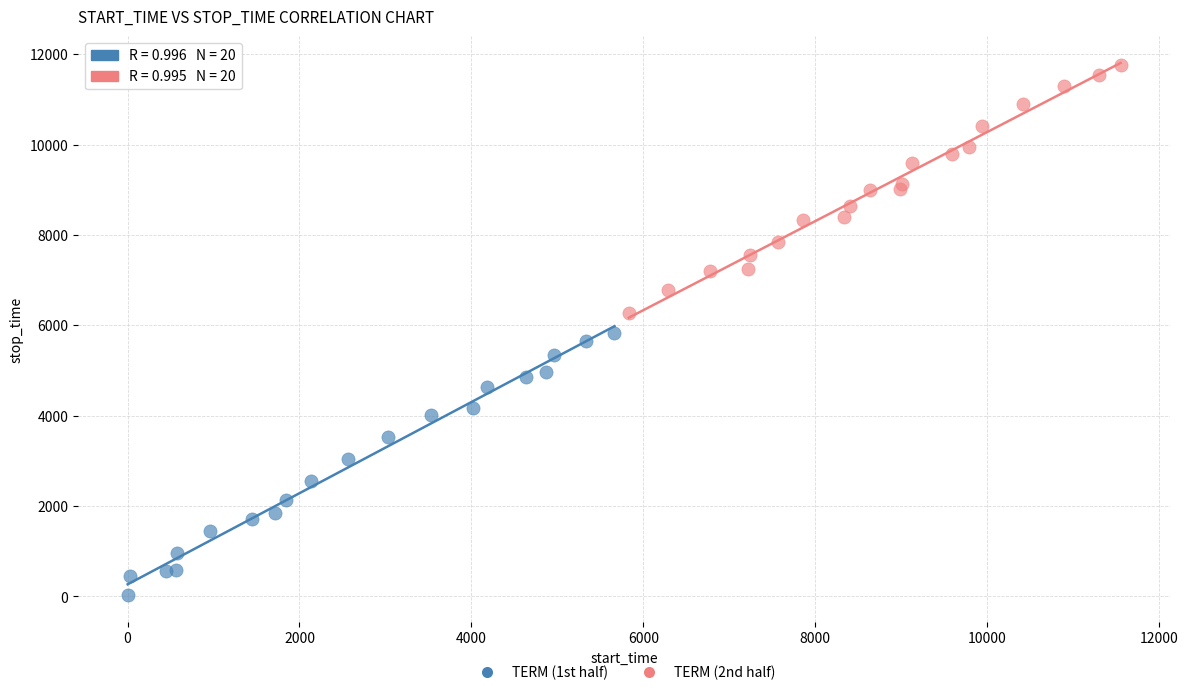

Which series reaches the maximum Y coordinate?

TERM (2nd half)